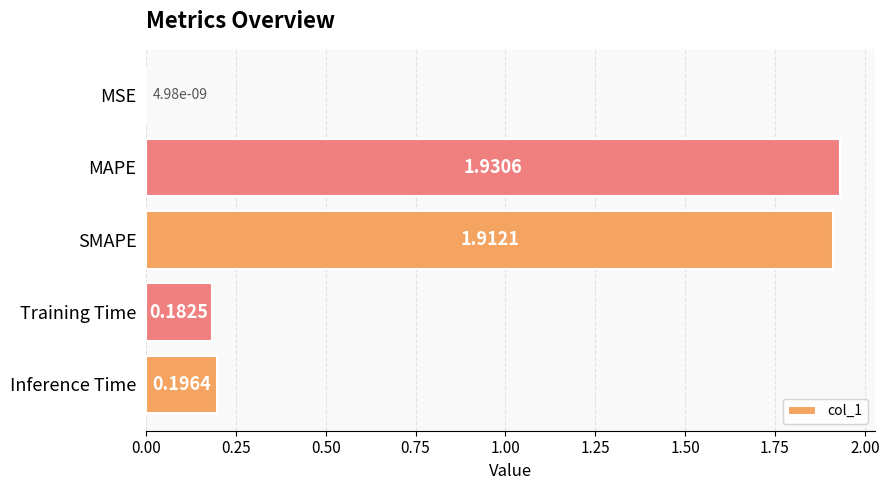

Which category has the highest value across all series?

MAPE